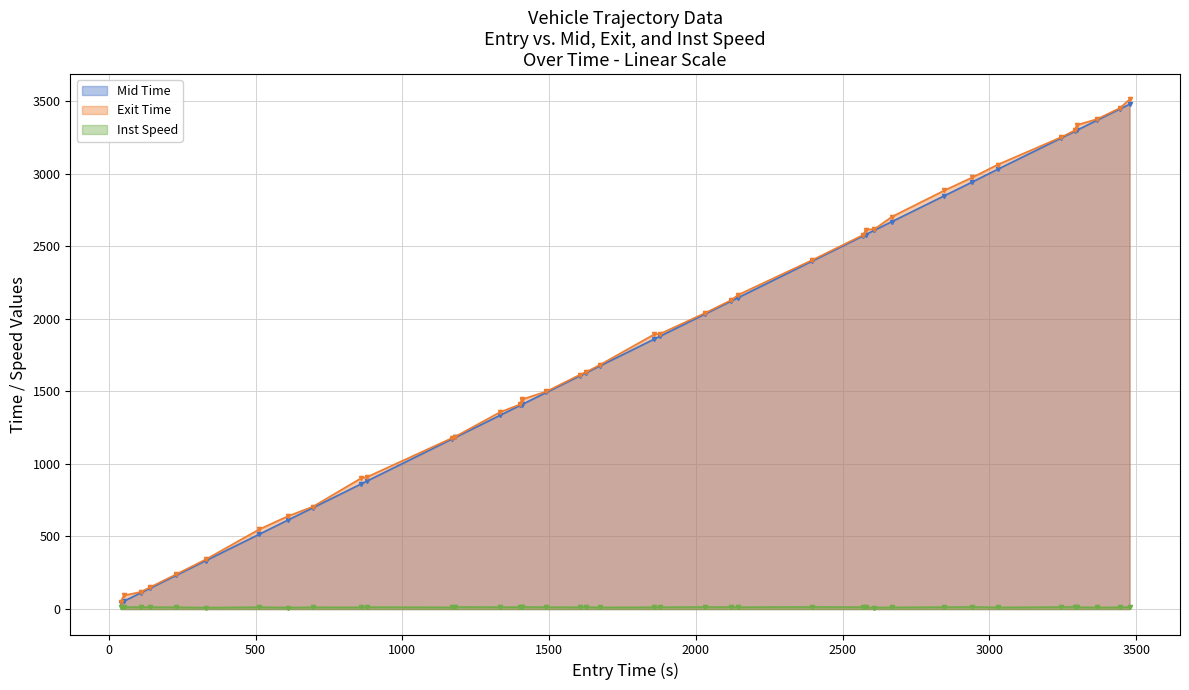

What is the greatest value displayed?

3513.2